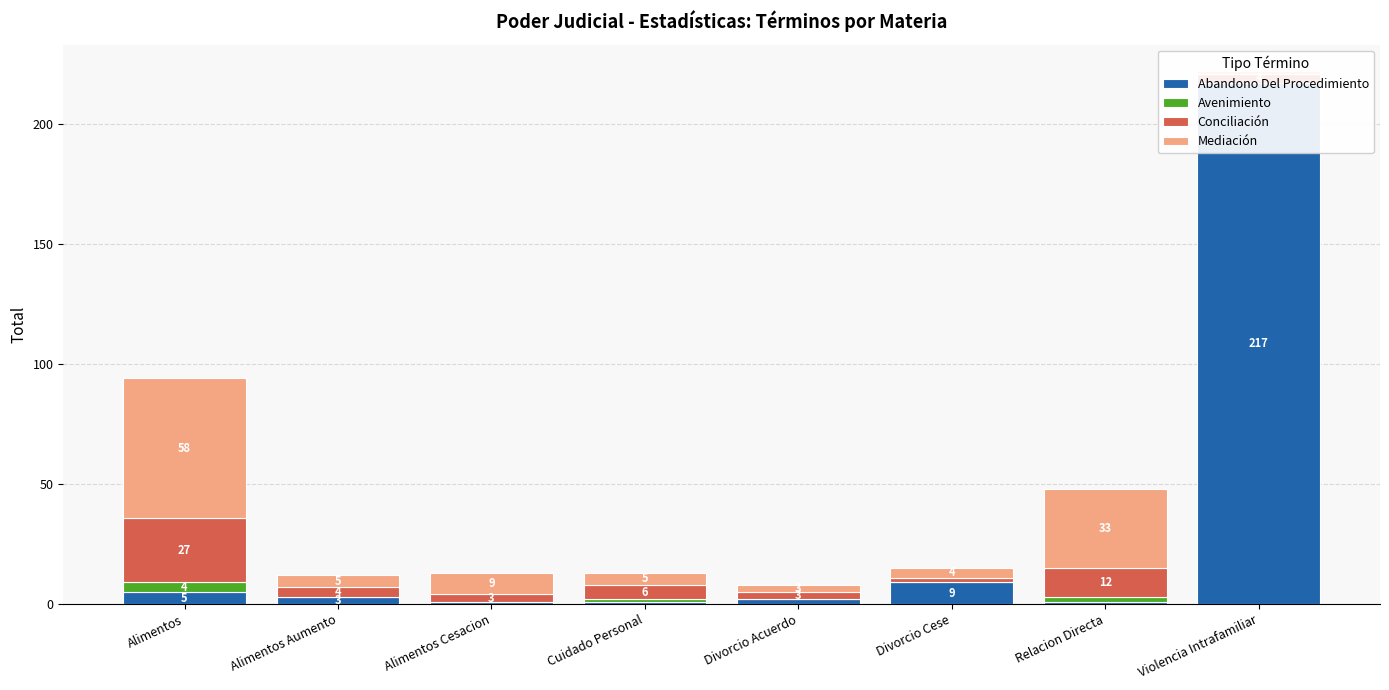

What is the difference between the highest and lowest values at Cuidado Personal?

5